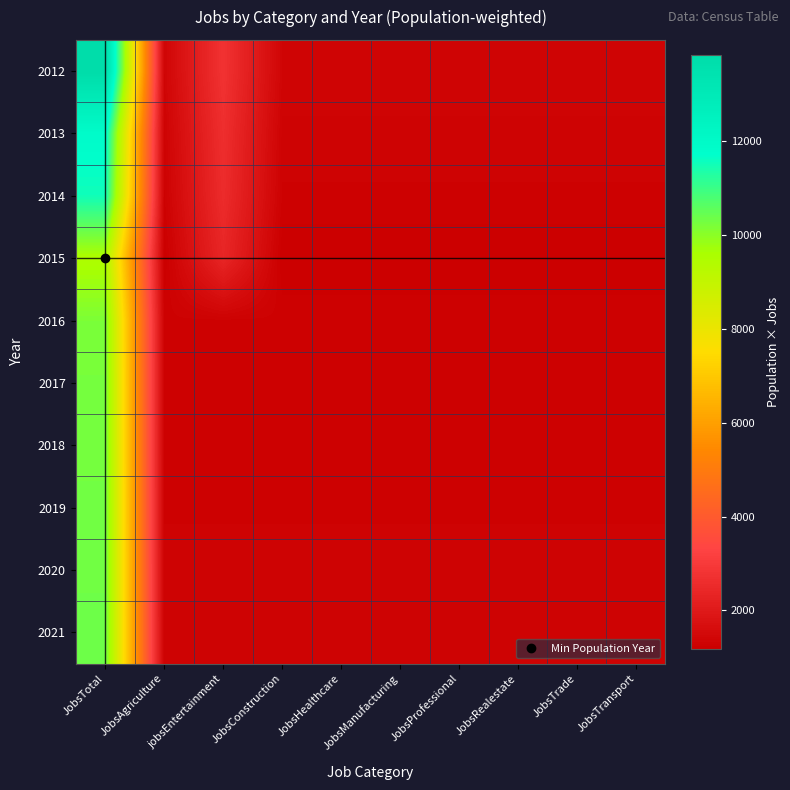

Reading right to left, extract all data points from this chart.

2012: JobsTransport=1383	JobsTrade=1383	JobsRealestate=1383	JobsProfessional=1383	JobsManufacturing=1383	JobsHealthcare=1383	JobsConstruction=1383	jobsEntertainment=2766	JobsAgriculture=1383	JobsTotal=13830
2013: JobsTransport=1318	JobsTrade=1318	JobsRealestate=1318	JobsProfessional=1318	JobsManufacturing=1318	JobsHealthcare=1318	JobsConstruction=1318	jobsEntertainment=2636	JobsAgriculture=1318	JobsTotal=11862
2014: JobsTransport=1278	JobsTrade=1278	JobsRealestate=1278	JobsProfessional=1278	JobsManufacturing=1278	JobsHealthcare=1278	JobsConstruction=1278	jobsEntertainment=2556	JobsAgriculture=1278	JobsTotal=11502
2015: JobsTransport=1188	JobsTrade=1188	JobsRealestate=1188	JobsProfessional=1188	JobsManufacturing=1188	JobsHealthcare=1188	JobsConstruction=1188	jobsEntertainment=2376	JobsAgriculture=1188	JobsTotal=9504
2016: JobsTransport=1272	JobsTrade=1272	JobsRealestate=1272	JobsProfessional=1272	JobsManufacturing=1272	JobsHealthcare=1272	JobsConstruction=1272	jobsEntertainment=1272	JobsAgriculture=1272	JobsTotal=10176
2017: JobsTransport=1279	JobsTrade=1279	JobsRealestate=1279	JobsProfessional=1279	JobsManufacturing=1279	JobsHealthcare=1279	JobsConstruction=1279	jobsEntertainment=1279	JobsAgriculture=1279	JobsTotal=10232
2018: JobsTransport=1282	JobsTrade=1282	JobsRealestate=1282	JobsProfessional=1282	JobsManufacturing=1282	JobsHealthcare=1282	JobsConstruction=1282	jobsEntertainment=1282	JobsAgriculture=1282	JobsTotal=10256
2019: JobsTransport=1286	JobsTrade=1286	JobsRealestate=1286	JobsProfessional=1286	JobsManufacturing=1286	JobsHealthcare=1286	JobsConstruction=1286	jobsEntertainment=1286	JobsAgriculture=1286	JobsTotal=10288
2020: JobsTransport=1289	JobsTrade=1289	JobsRealestate=1289	JobsProfessional=1289	JobsManufacturing=1289	JobsHealthcare=1289	JobsConstruction=1289	jobsEntertainment=1289	JobsAgriculture=1289	JobsTotal=10312
2021: JobsTransport=1293	JobsTrade=1293	JobsRealestate=1293	JobsProfessional=1293	JobsManufacturing=1293	JobsHealthcare=1293	JobsConstruction=1293	jobsEntertainment=1293	JobsAgriculture=1293	JobsTotal=10344